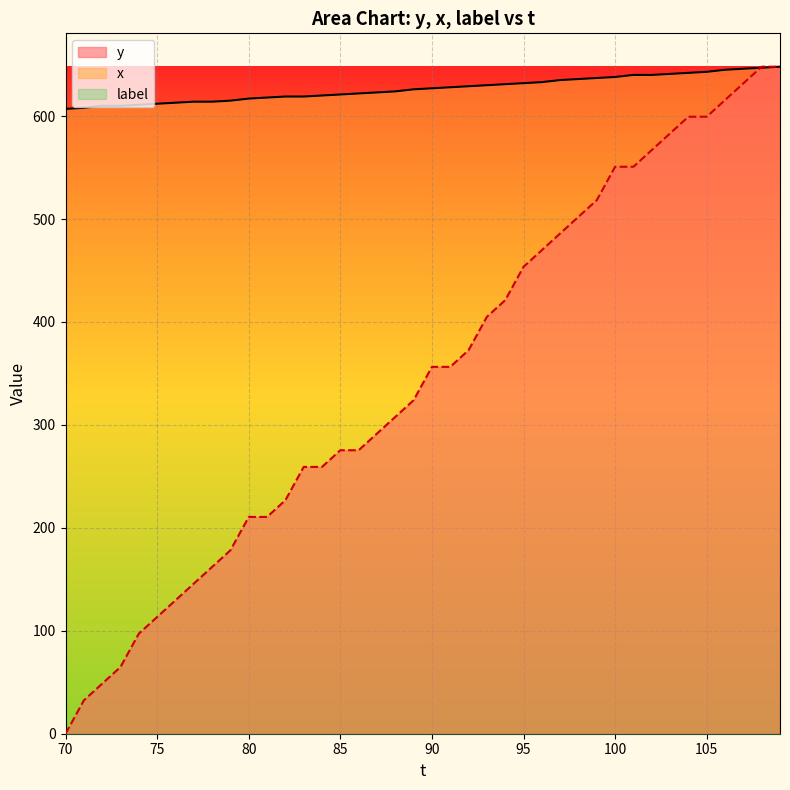

What is the highest value of the x series?

648.0